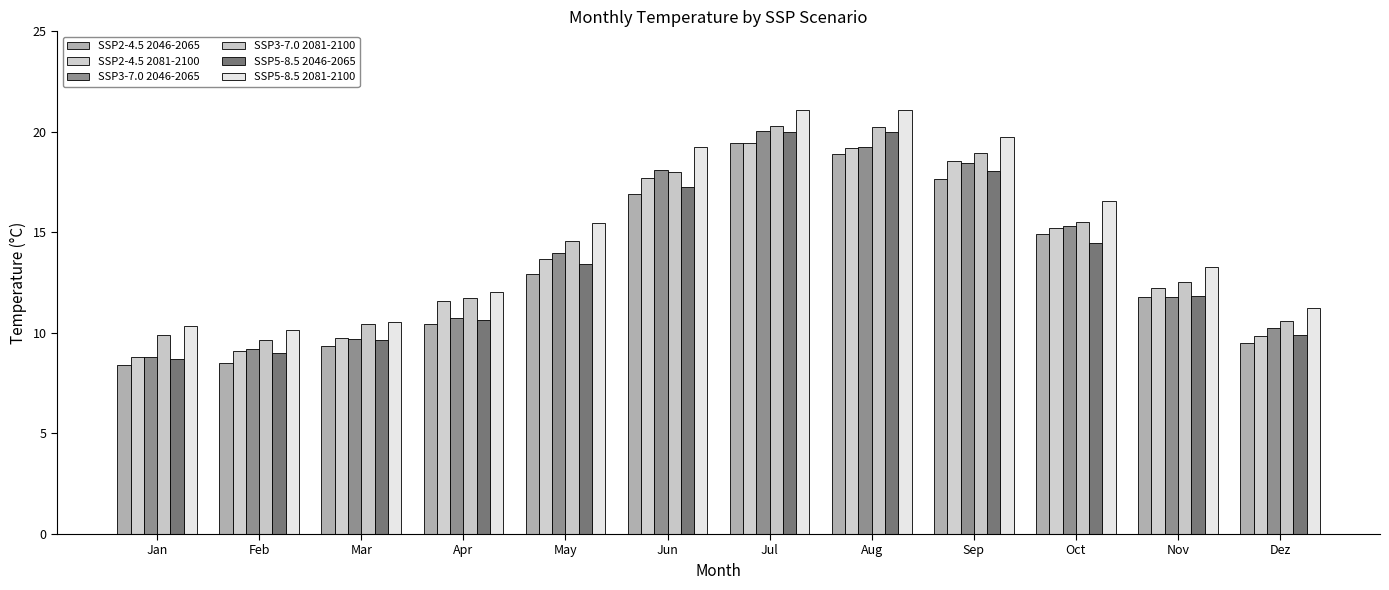

Reading left to right, what are all the values shown in this chart?

SSP2-4.5 2046-2065: 8.4	8.5	9.4	10.5	12.9	16.9	19.4	18.9	17.7	14.9	11.8	9.5
SSP2-4.5 2081-2100: 8.8	9.1	9.7	11.6	13.7	17.7	19.5	19.2	18.6	15.2	12.2	9.9
SSP3-7.0 2046-2065: 8.8	9.2	9.7	10.7	14.0	18.1	20.0	19.2	18.4	15.3	11.8	10.2
SSP3-7.0 2081-2100: 9.9	9.7	10.4	11.7	14.6	18.0	20.3	20.2	18.9	15.5	12.5	10.6
SSP5-8.5 2046-2065: 8.7	9.0	9.6	10.6	13.4	17.2	20.0	20.0	18.1	14.5	11.8	9.9
SSP5-8.5 2081-2100: 10.3	10.1	10.5	12.0	15.4	19.2	21.1	21.1	19.7	16.5	13.3	11.3